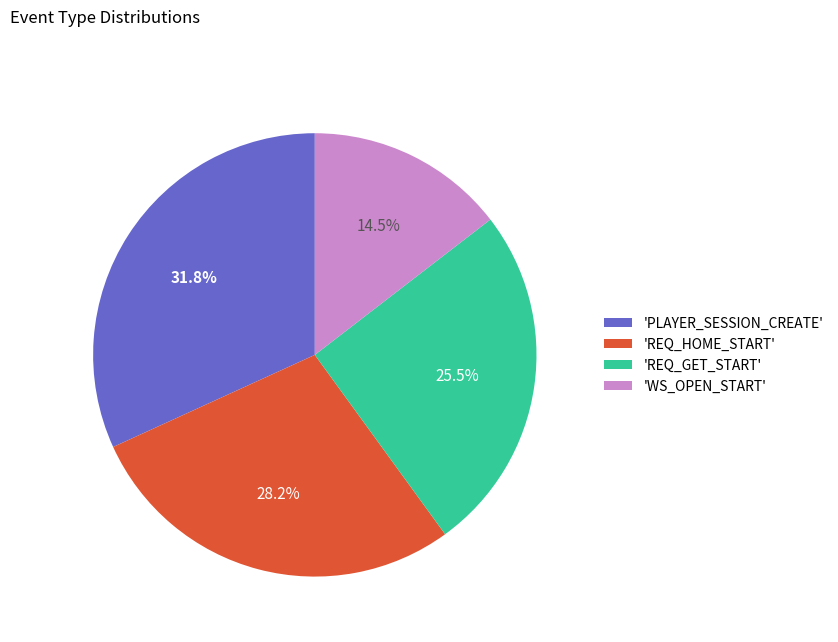

Which slice is the smallest?

'WS_OPEN_START'